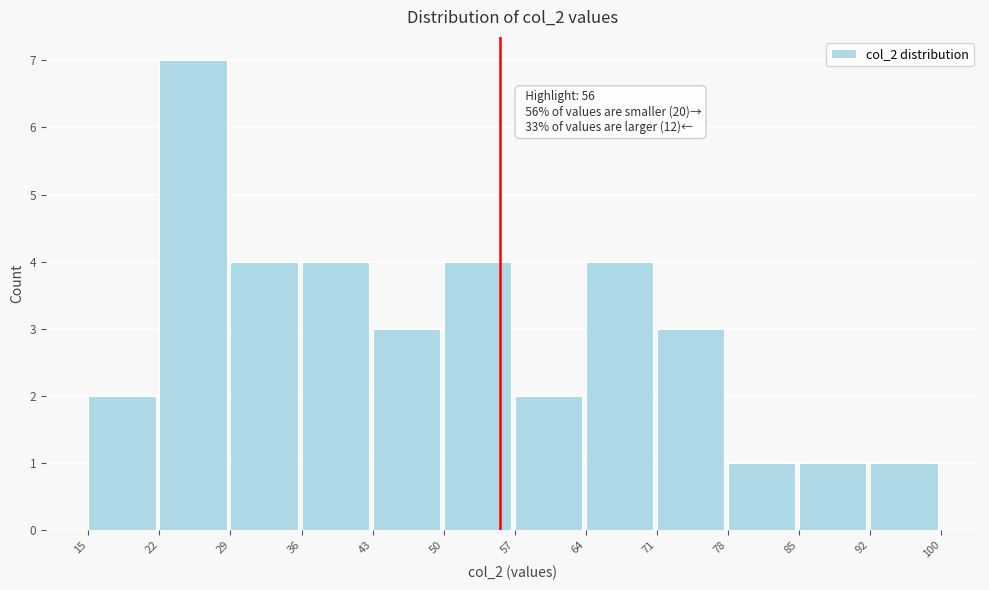

Over which range of the x-axis is the bar tallest?

22 to 29